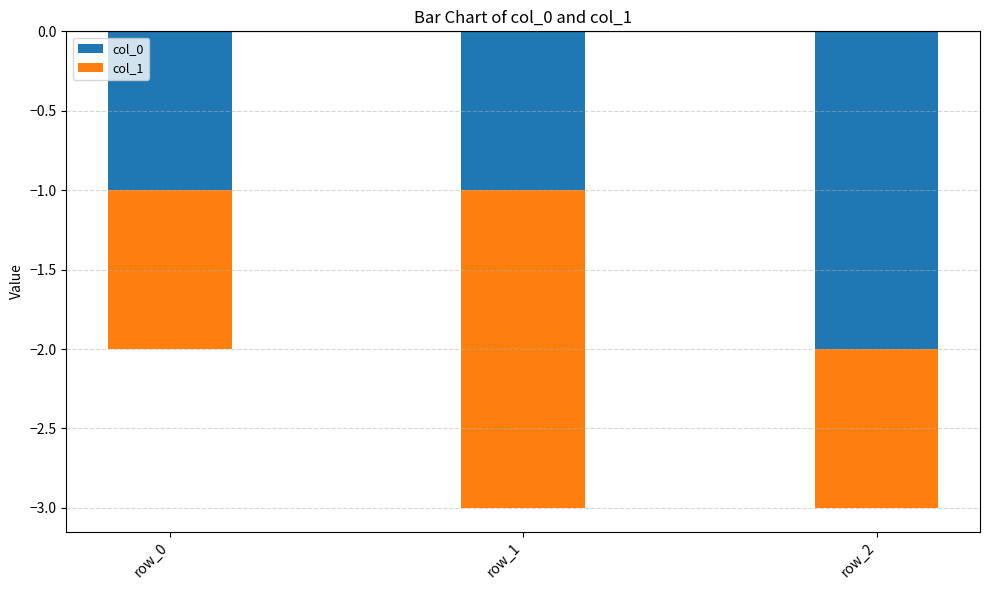

Where is col_1 nearest to the value -1?

row_0